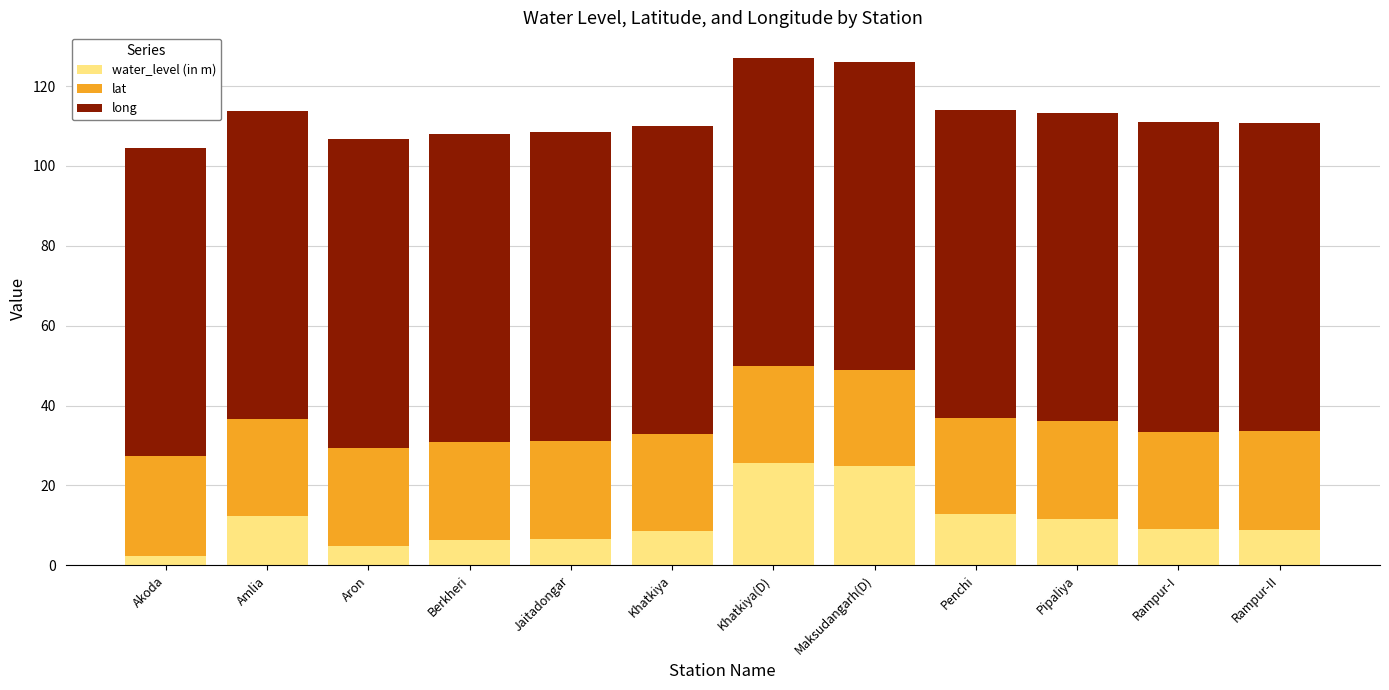

The value of water_level (in m) at Berkheri is 6.2. True or false?

True